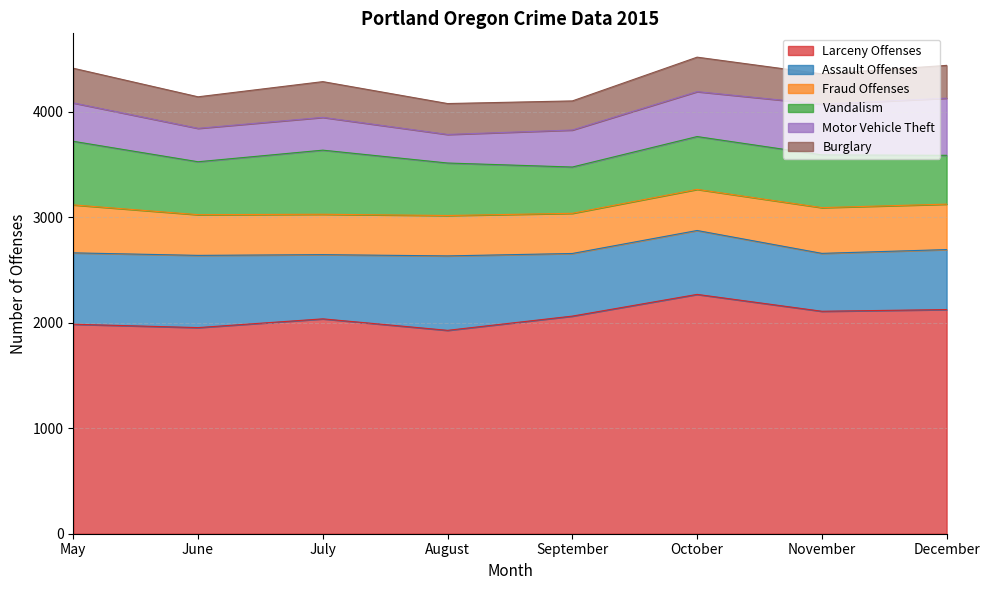

What is the sum of all Burglary values?

2461